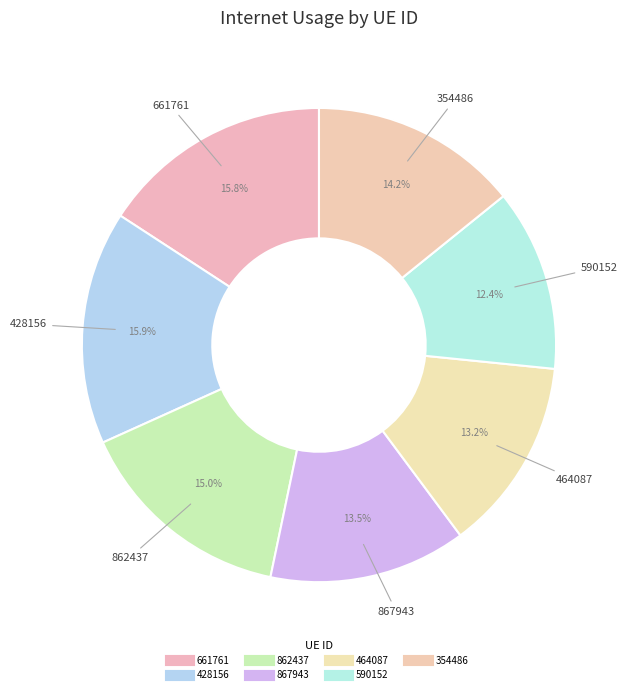

Count the number of slices in the pie.

7